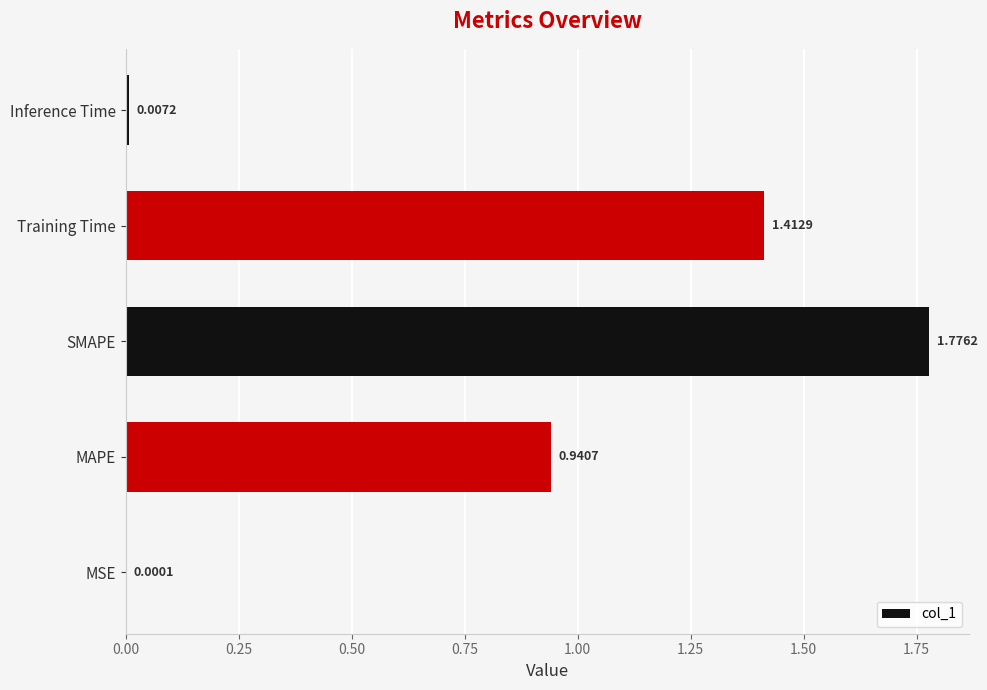

What is the sum of all values?

4.1